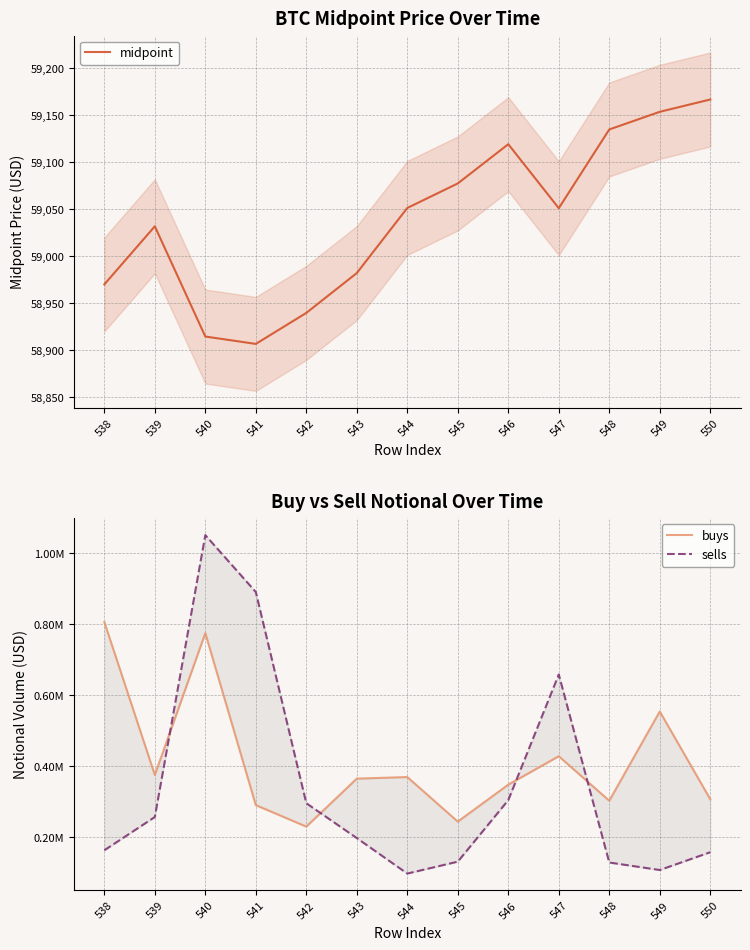

Is this an area chart (filled region under the line)?

No